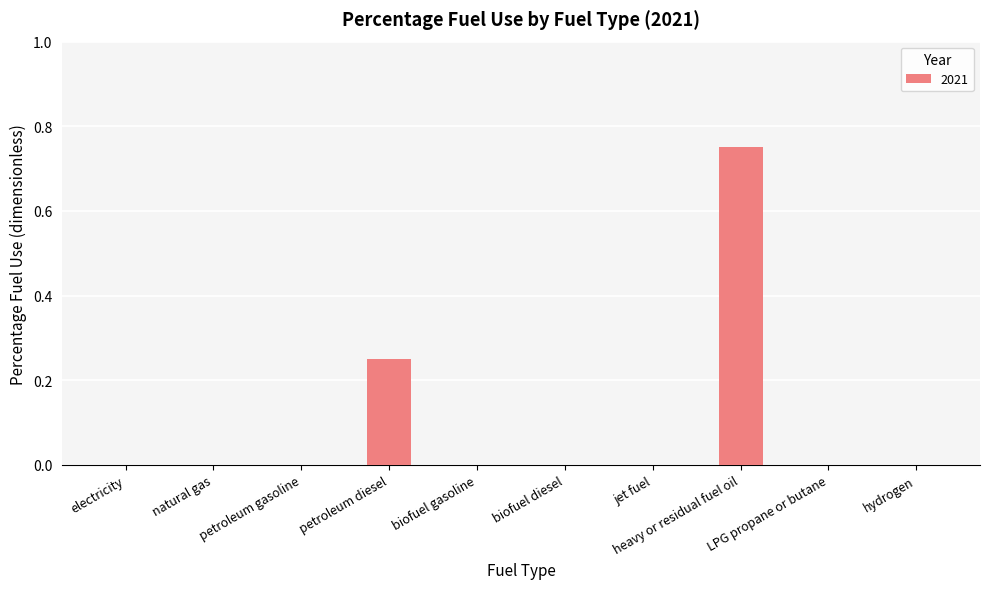

How many values are between 0 and 1?

10